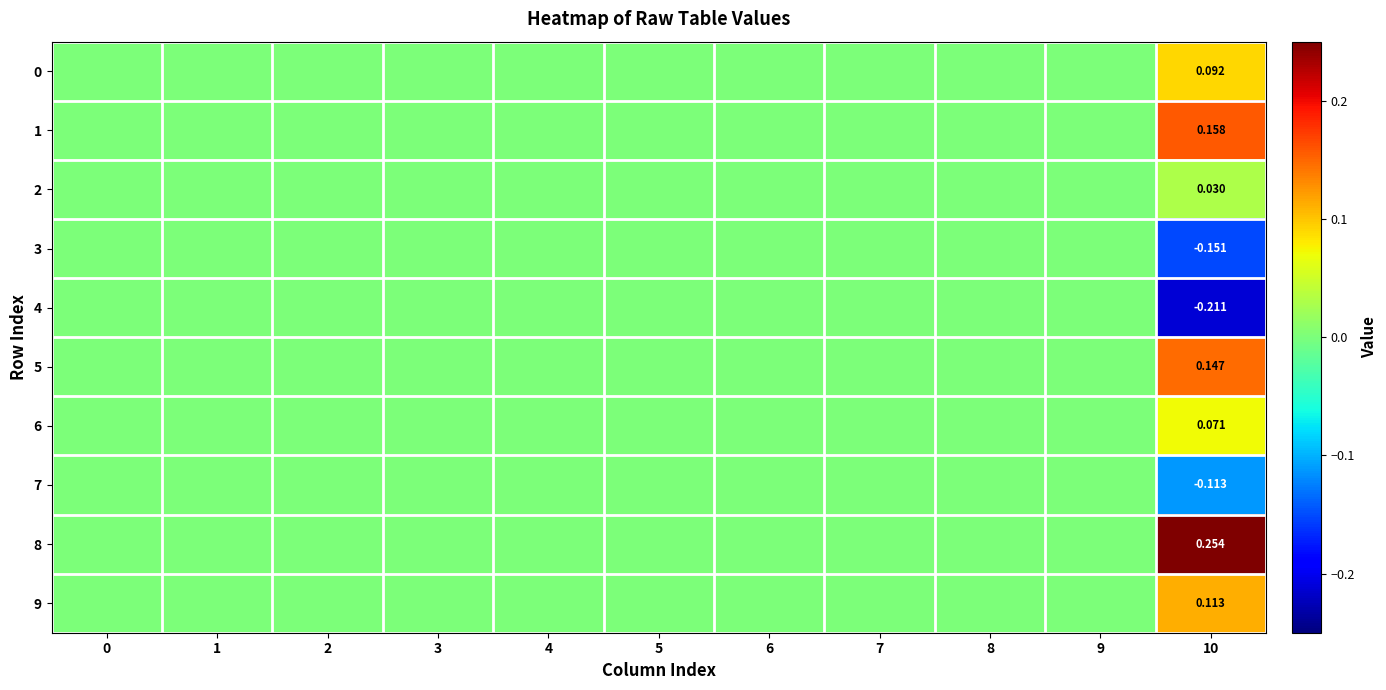

True or false: 7 has a value of 0.0 at 7.

True